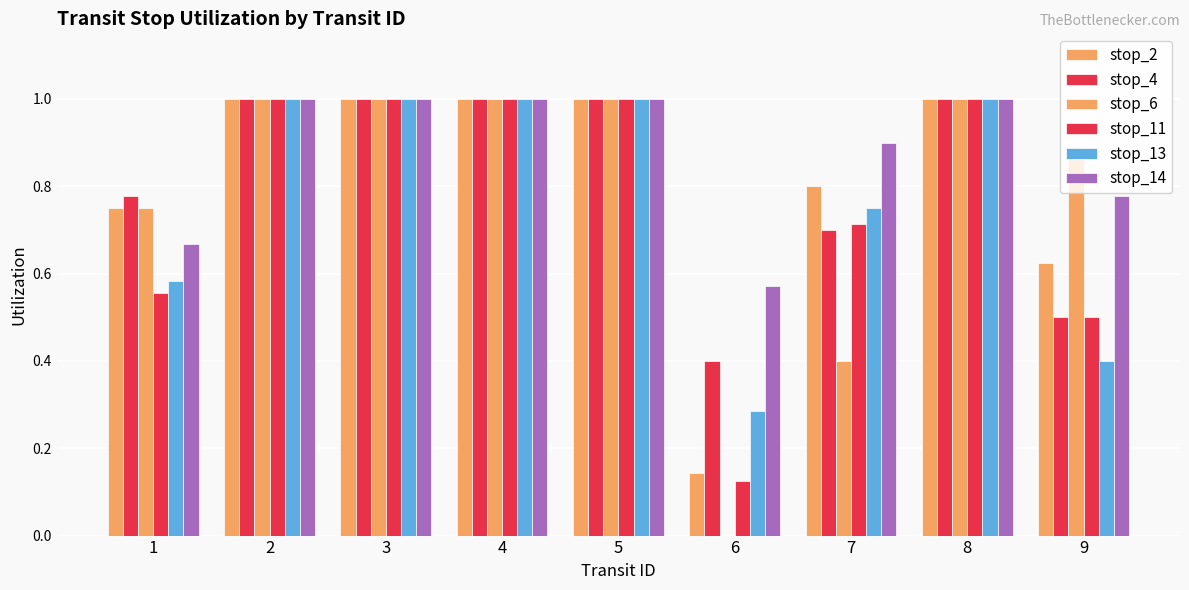

How many groups of bars are there?

9